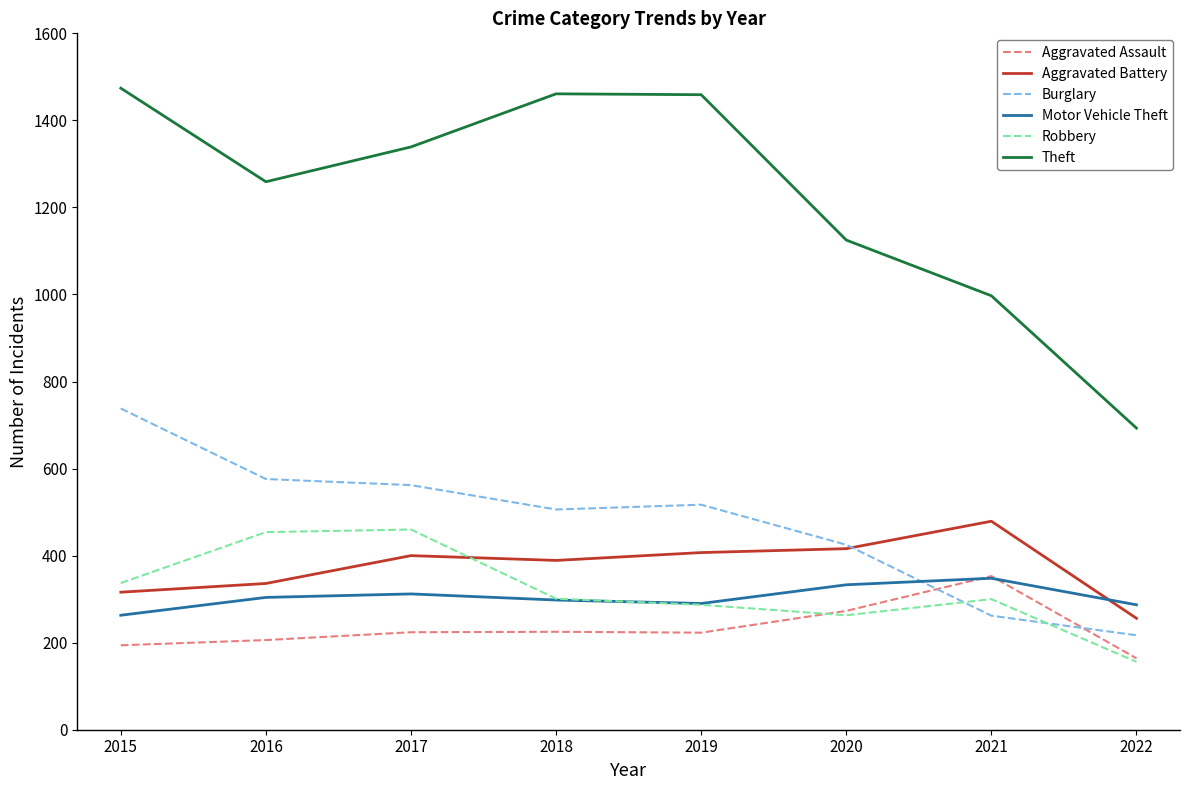

What is the minimum value for Aggravated Battery?

256